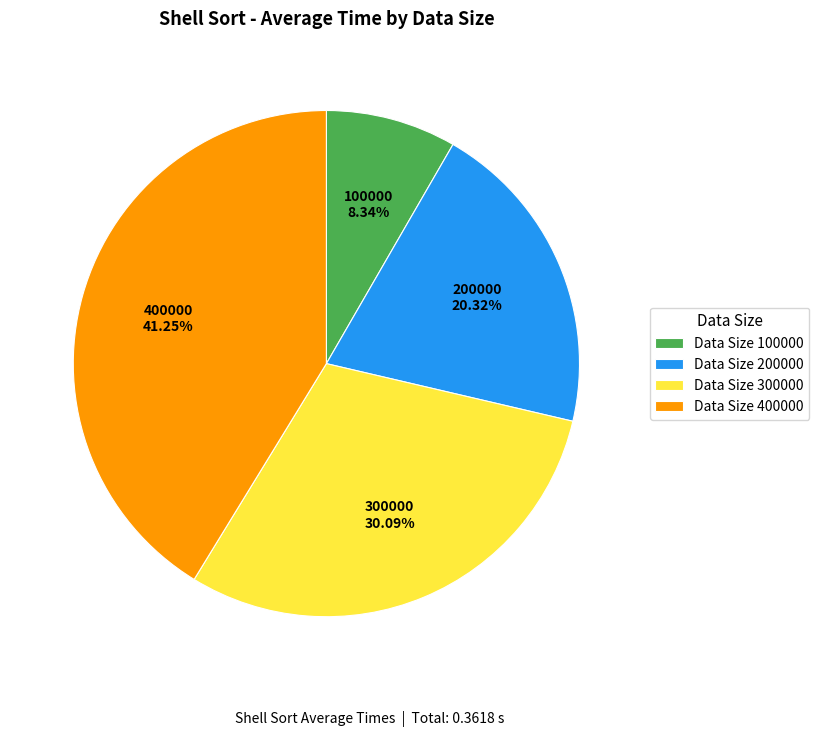

What percentage do 100000 and 400000 together represent?

49.6%